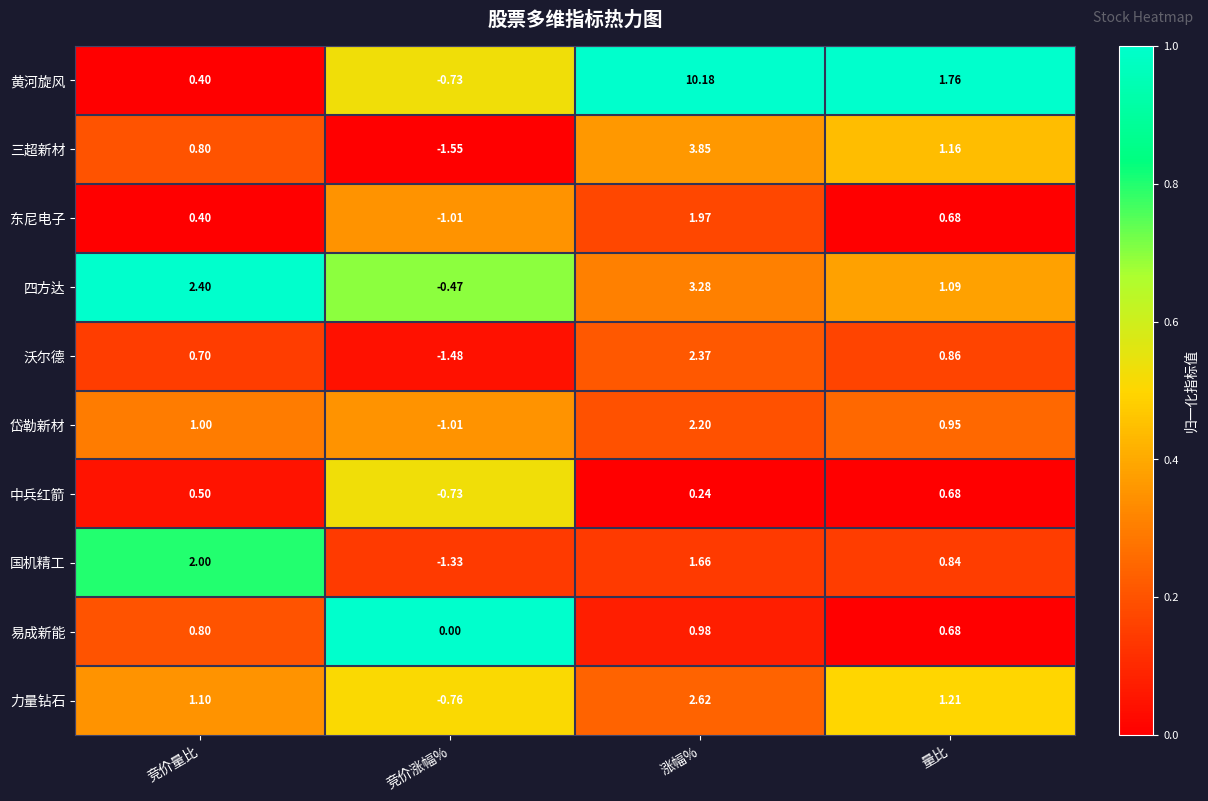

Rank the categories by 岱勒新材 value from highest to lowest.

涨幅%, 竞价量比, 量比, 竞价涨幅%